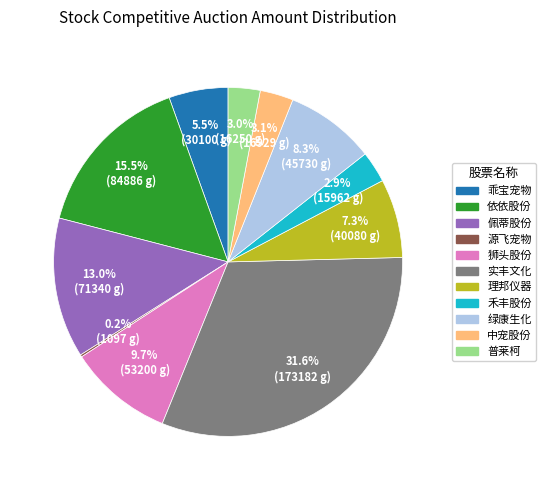

Is there a majority slice in this chart?

No